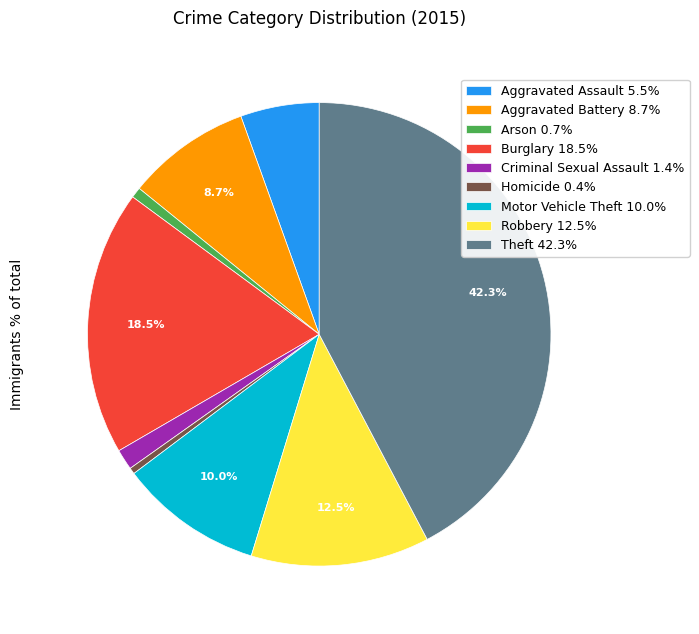

Combined, do Criminal Sexual Assault 1.4% and Homicide 0.4% account for over 50%?

No